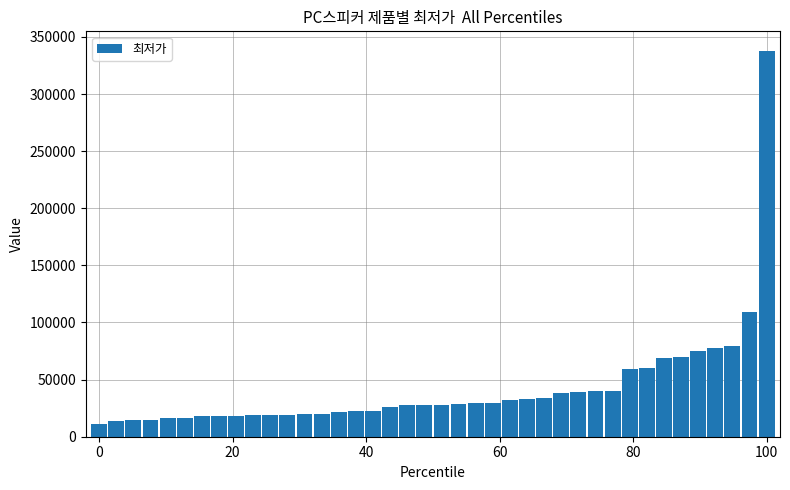

What is the minimum value shown in the chart?

11000